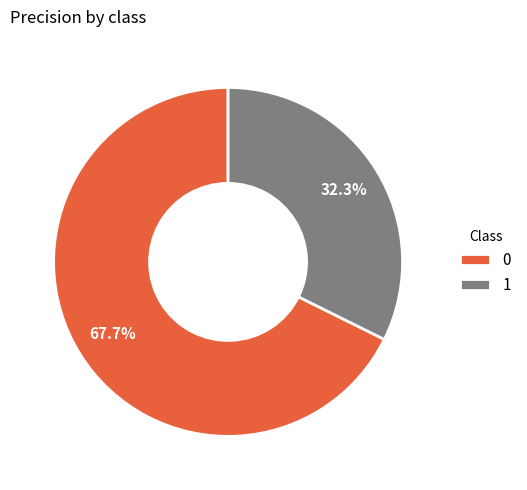

What percentage is NOT represented by 1?

67.7%